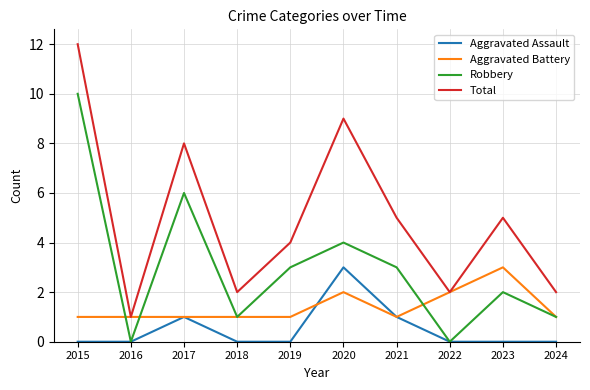

At which category does the chart reach its peak across all series?

2015